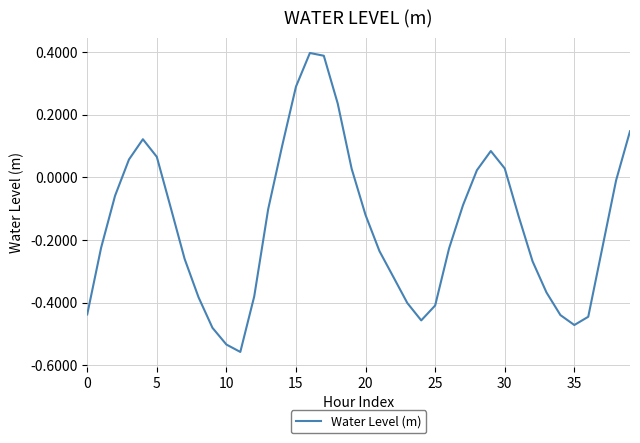

What is the difference between the maximum and minimum values?

1.0